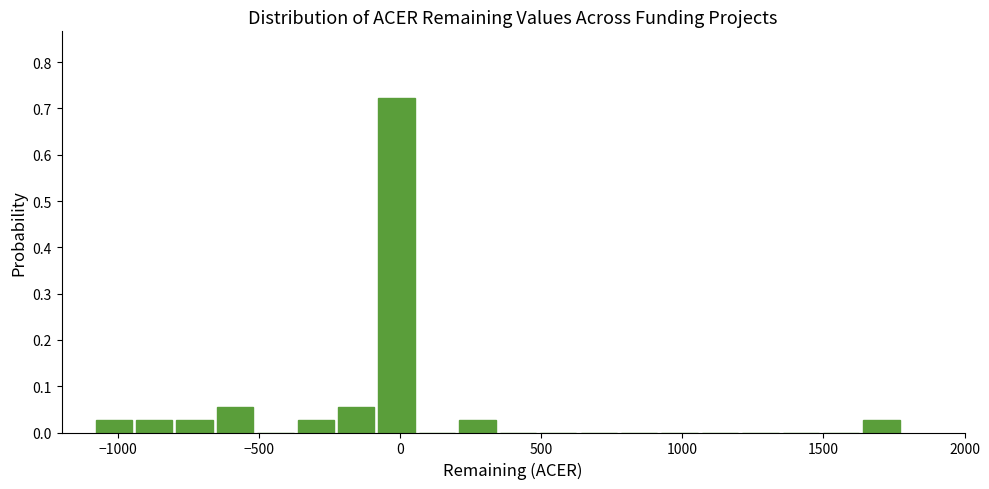

Around what value on the x-axis is the tallest bar? Give the approximate position of its centre, as read against the axis.

0